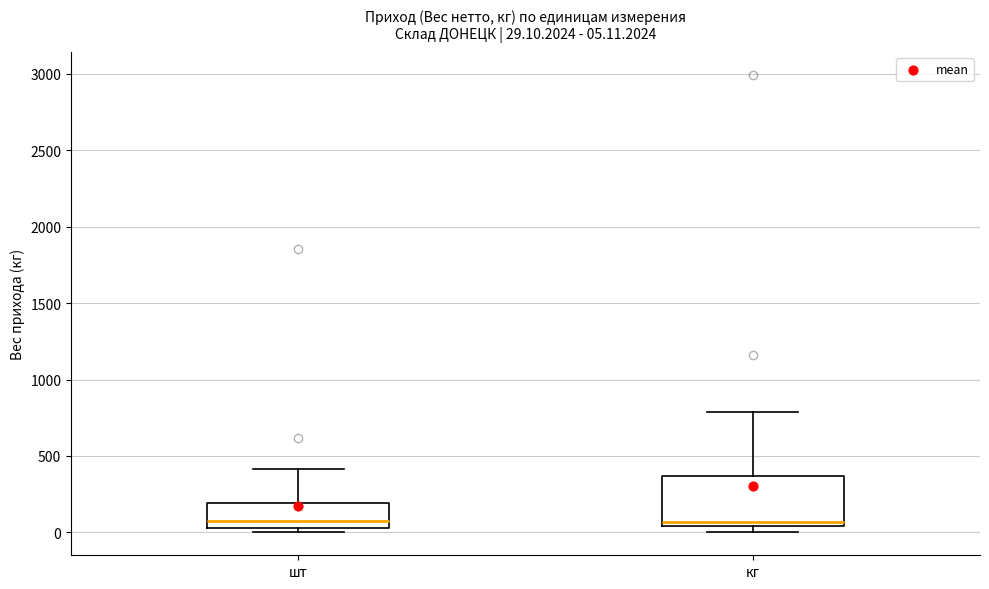

Comparing the boxes themselves (not the whiskers), which one is the tallest?

кг